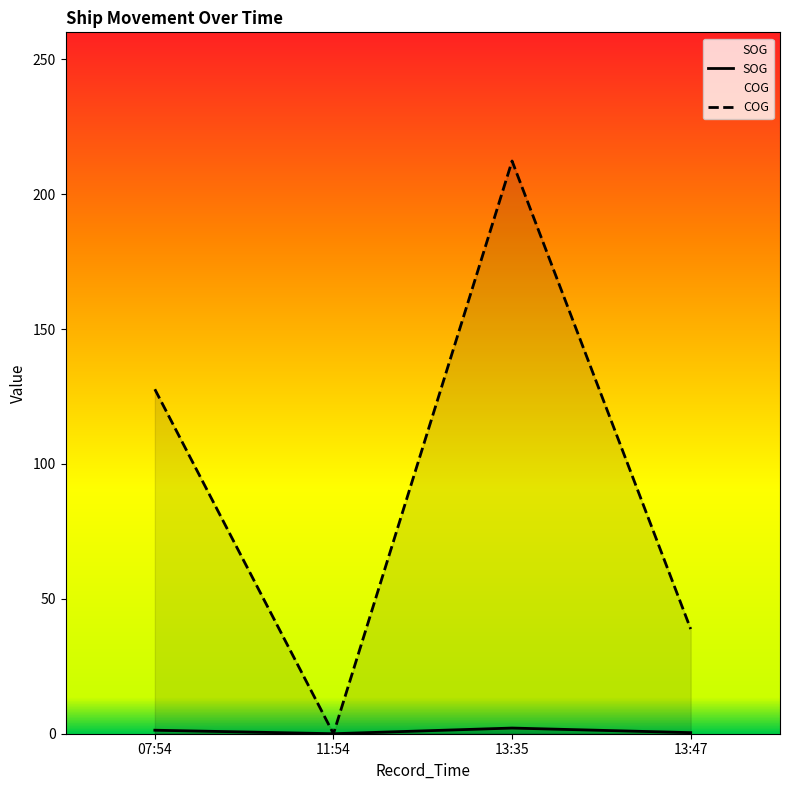

True or false: COG and SOG cross at least once.

False